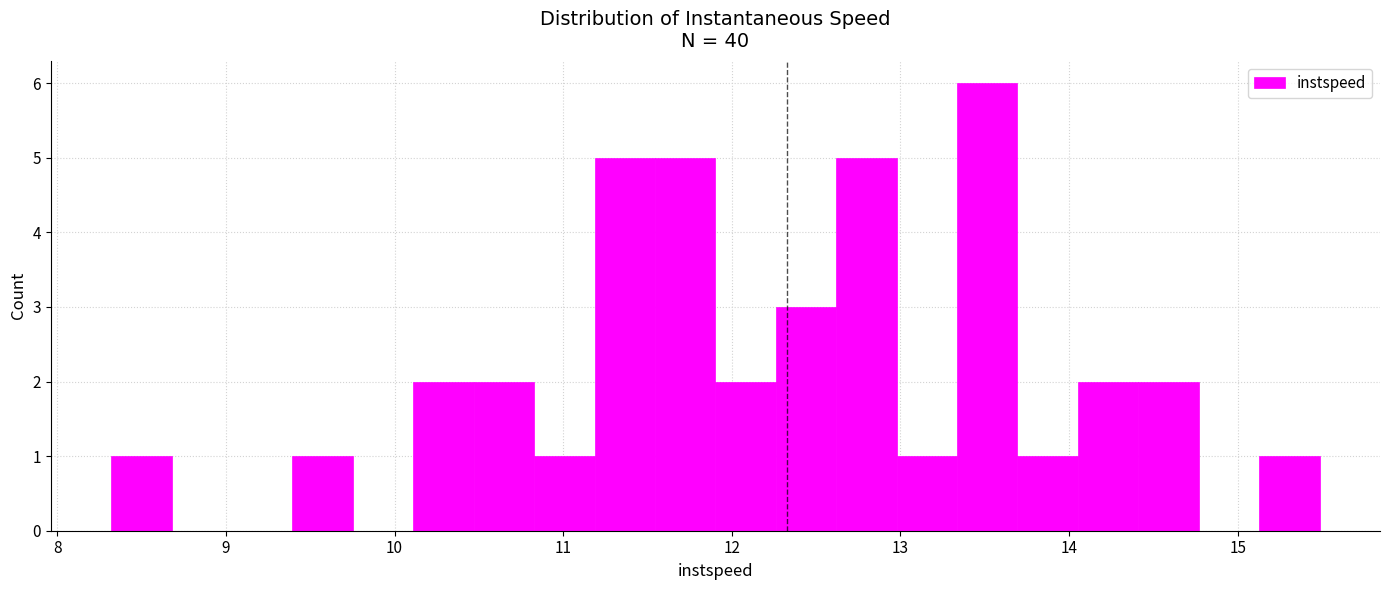

Around what value on the x-axis is the tallest bar? Give the approximate position of its centre, as read against the axis.

13.5